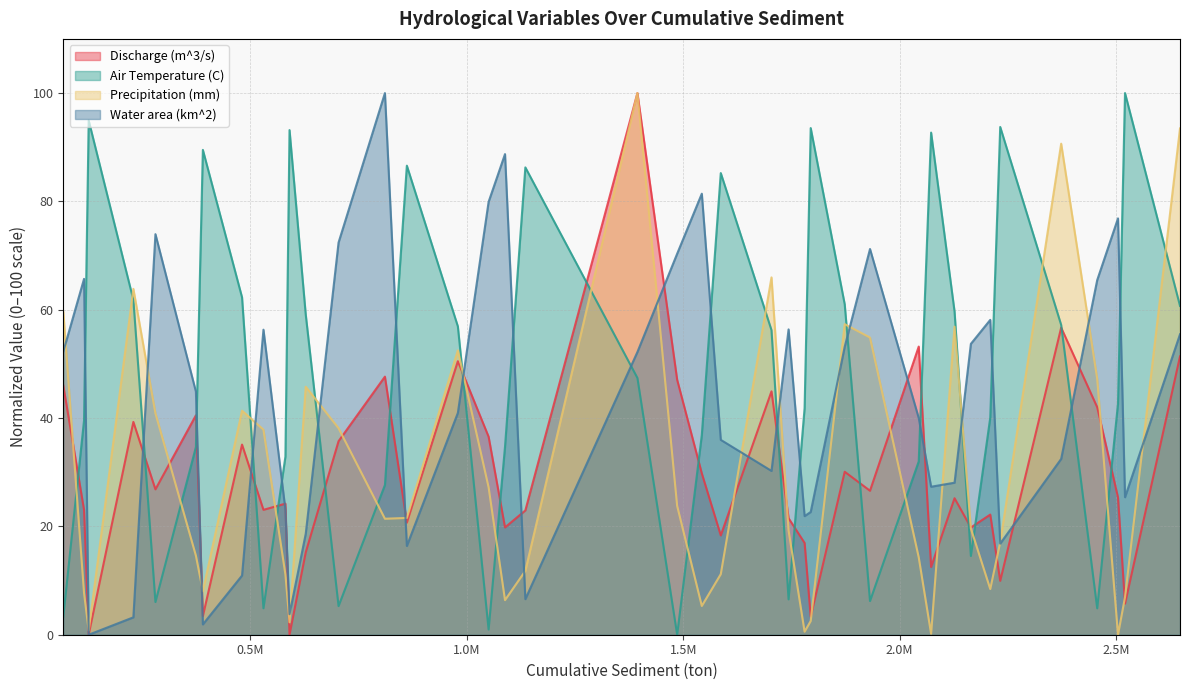

Which series ends up on top after the final intersection of Water area (km^2) and Air Temperature (C)?

Air Temperature (C)